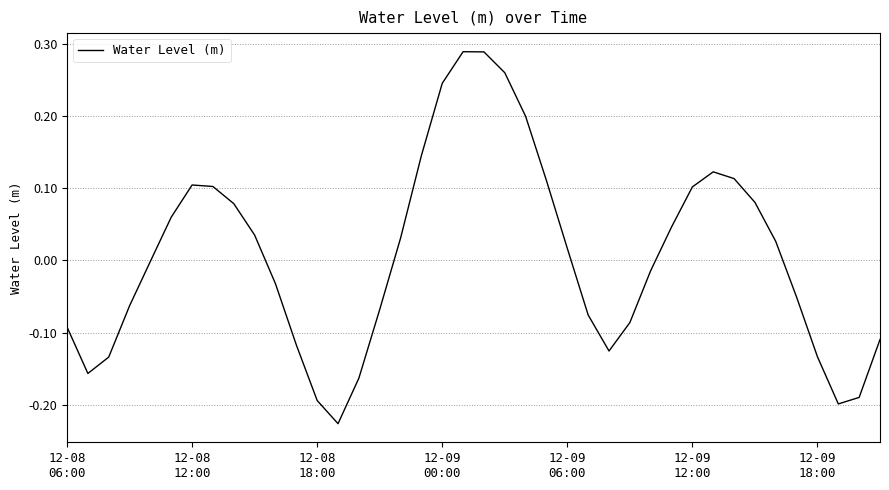

What is the difference between the maximum and minimum values?

0.5